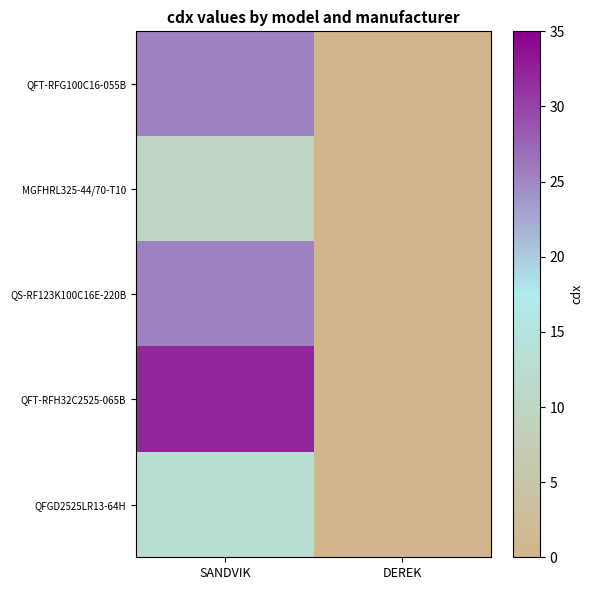

Which has a higher value, DEREK or SANDVIK?

SANDVIK